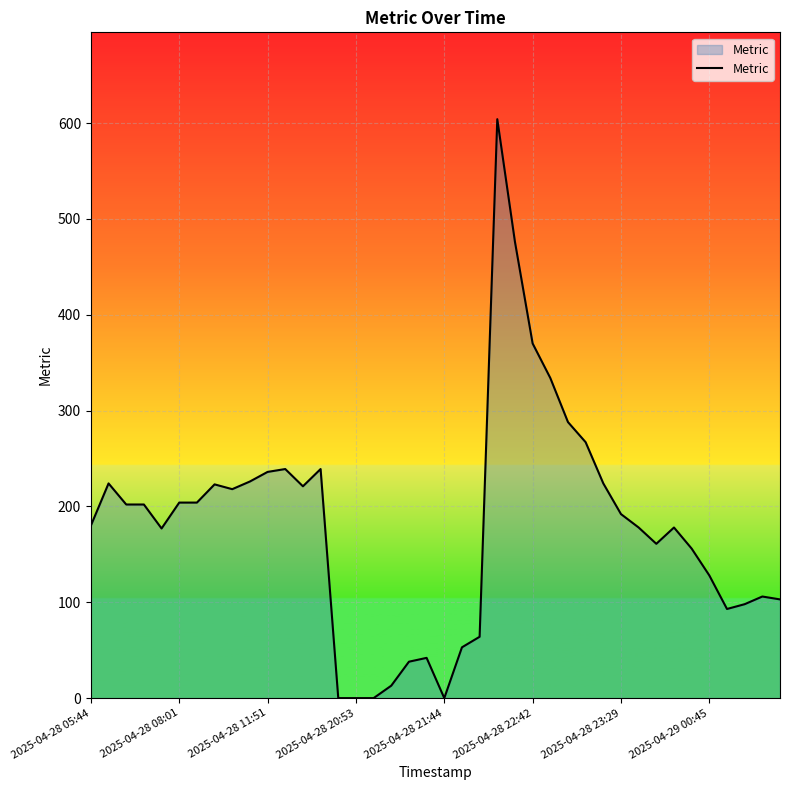

What is the difference between the maximum and minimum values?

604